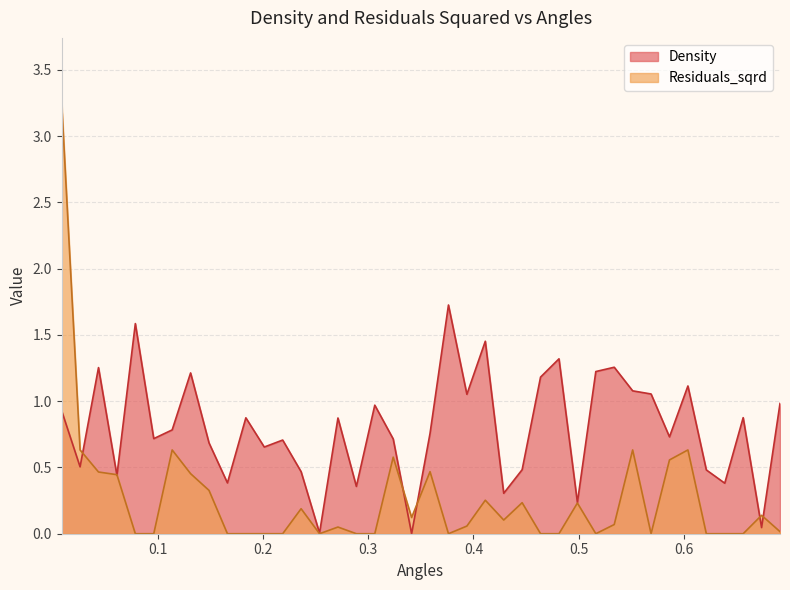

How many intersections are there between Residuals_sqrd and Density?

7